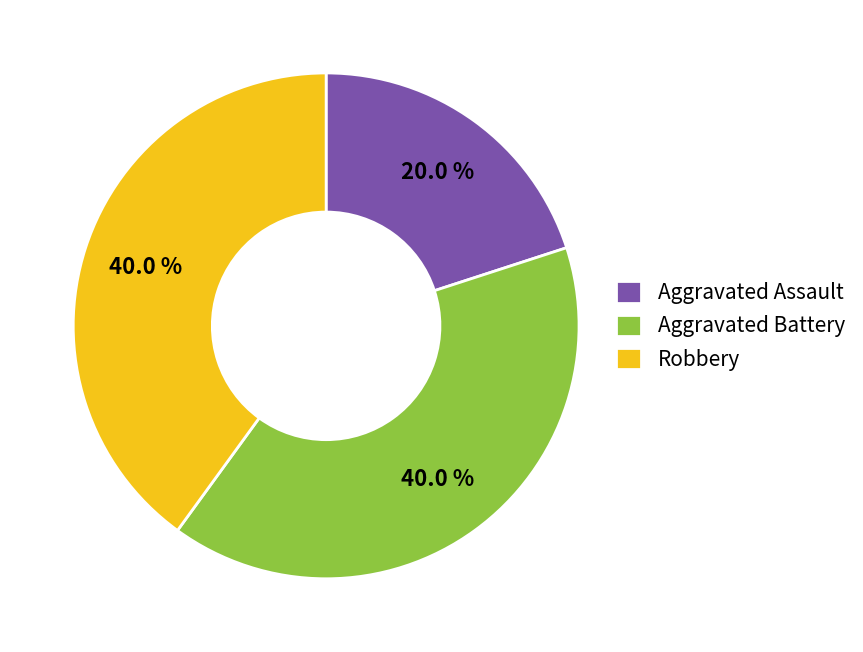

How many slices are in this pie chart?

3